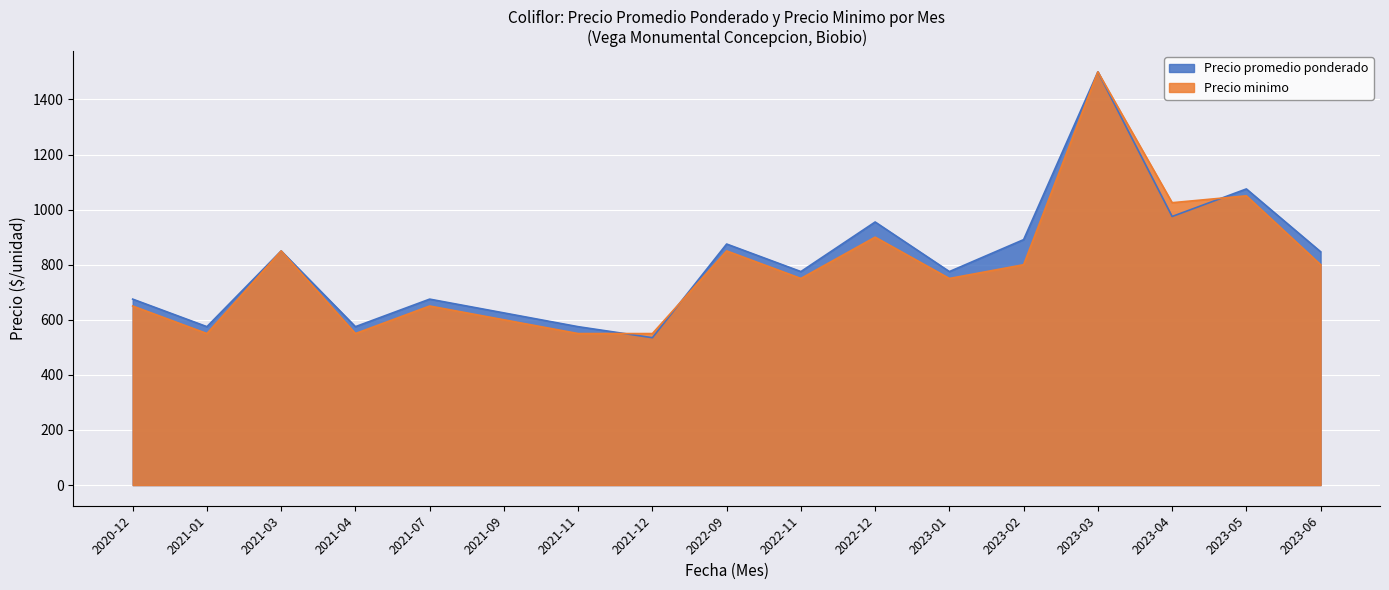

How many interior local valleys does the Precio promedio ponderado series have?

6